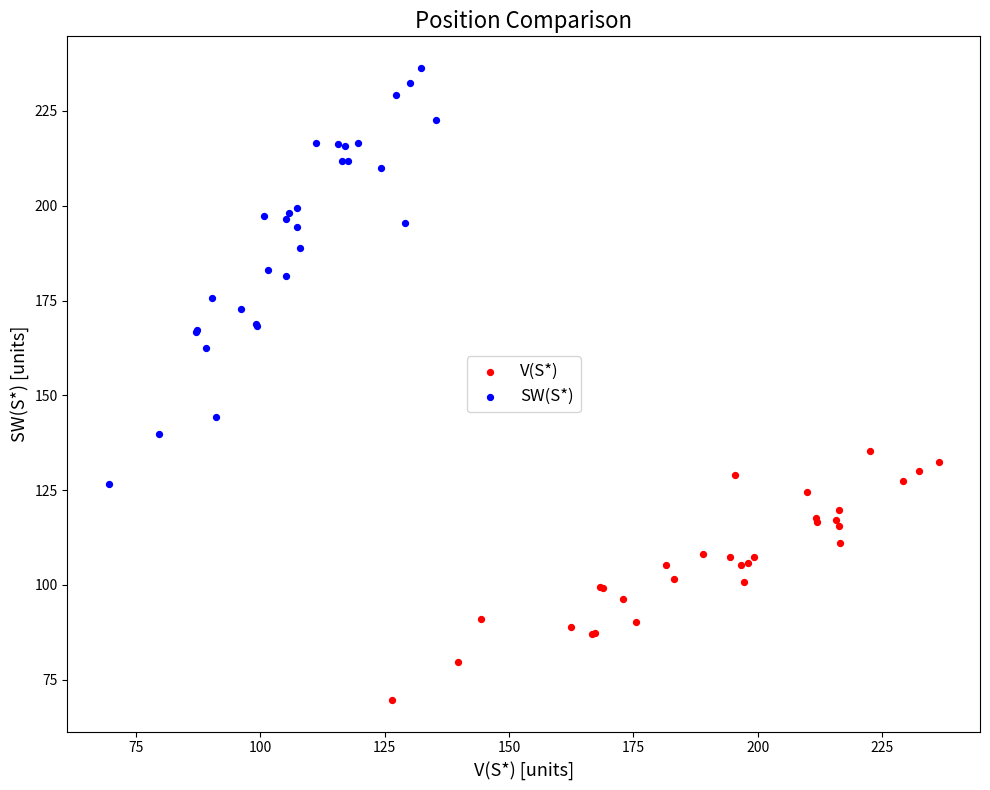

What are all the series names shown in the legend?

V(S*), SW(S*)